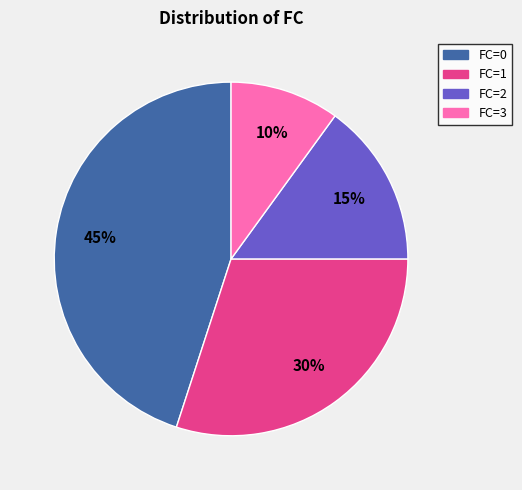

To the nearest percent, what is the difference between the largest and smallest slice percentages?

35%